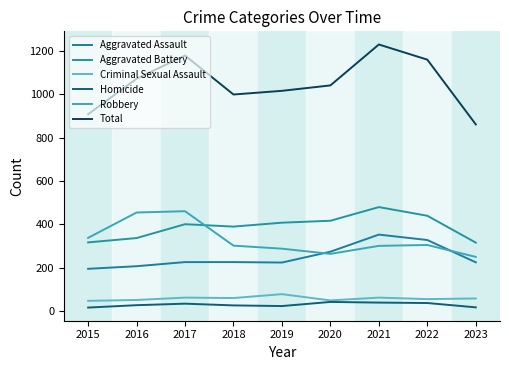

How many distinct data groups are displayed?

6